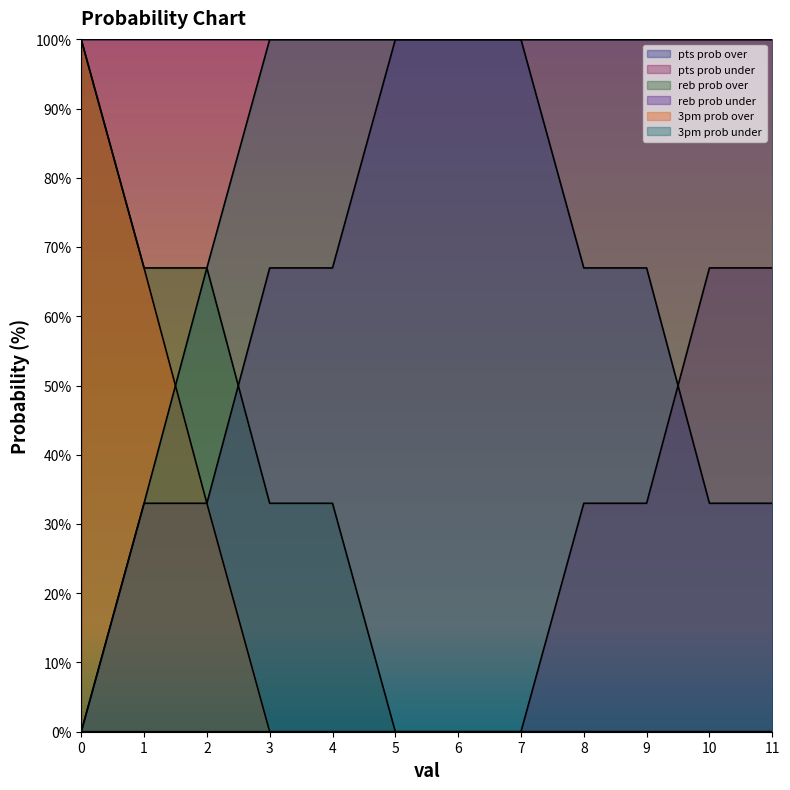

What is the difference between the highest and lowest values at 0?

100